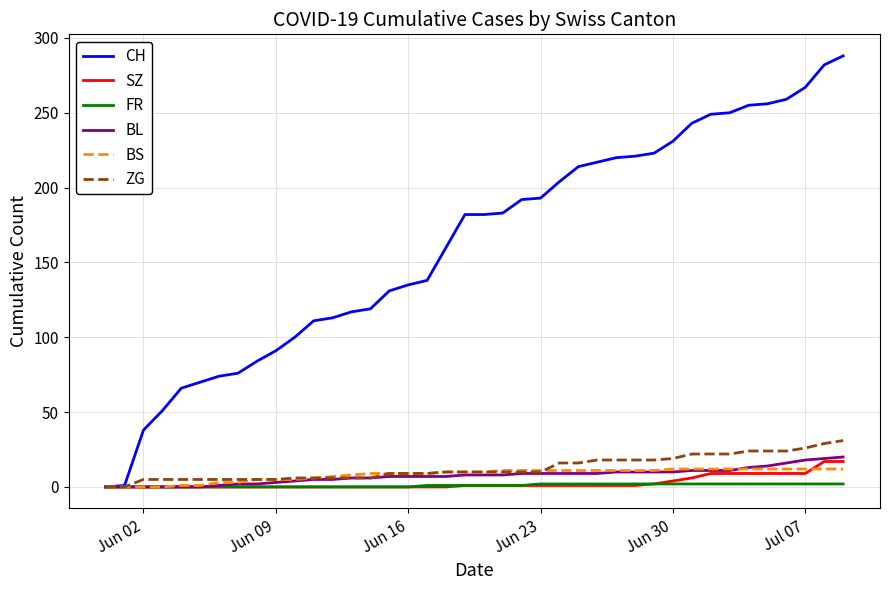

Which series has the widest spread of values?

CH